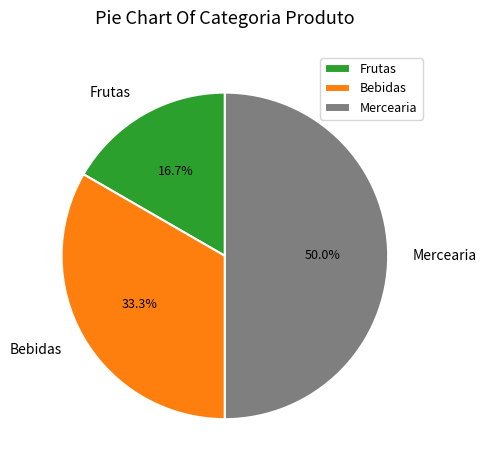

True or false: Frutas accounts for 2% of the total.

False